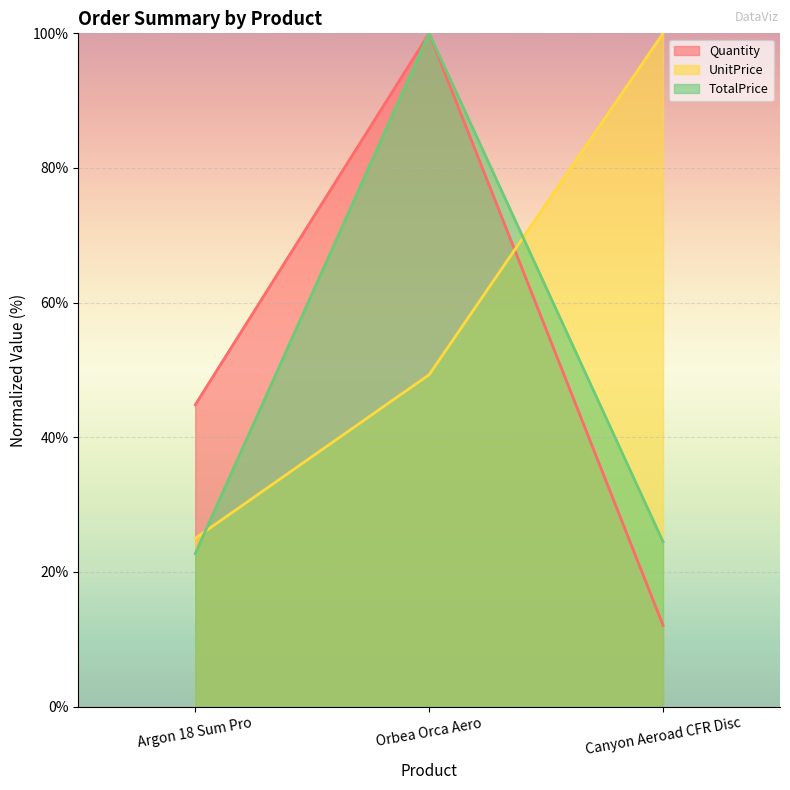

True or false: Quantity has a value of 63.4 at Argon 18 Sum Pro.

False